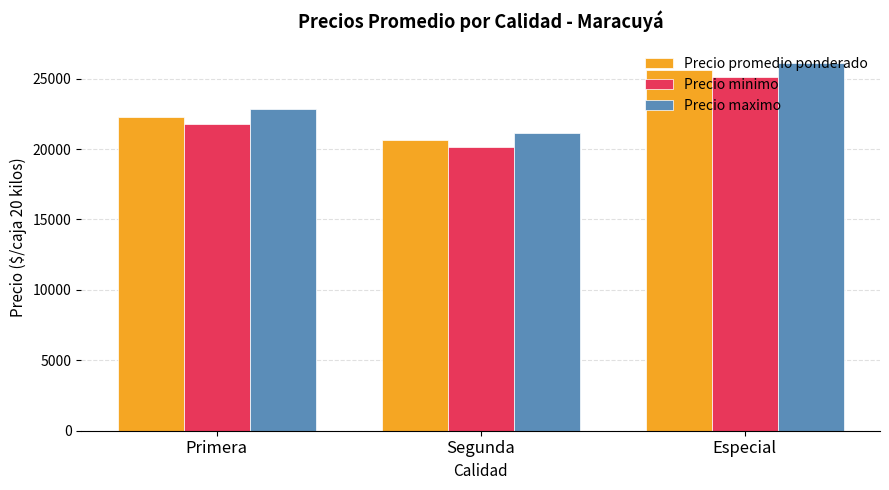

The Precio minimo series shows 35740 at Segunda. True or false?

False